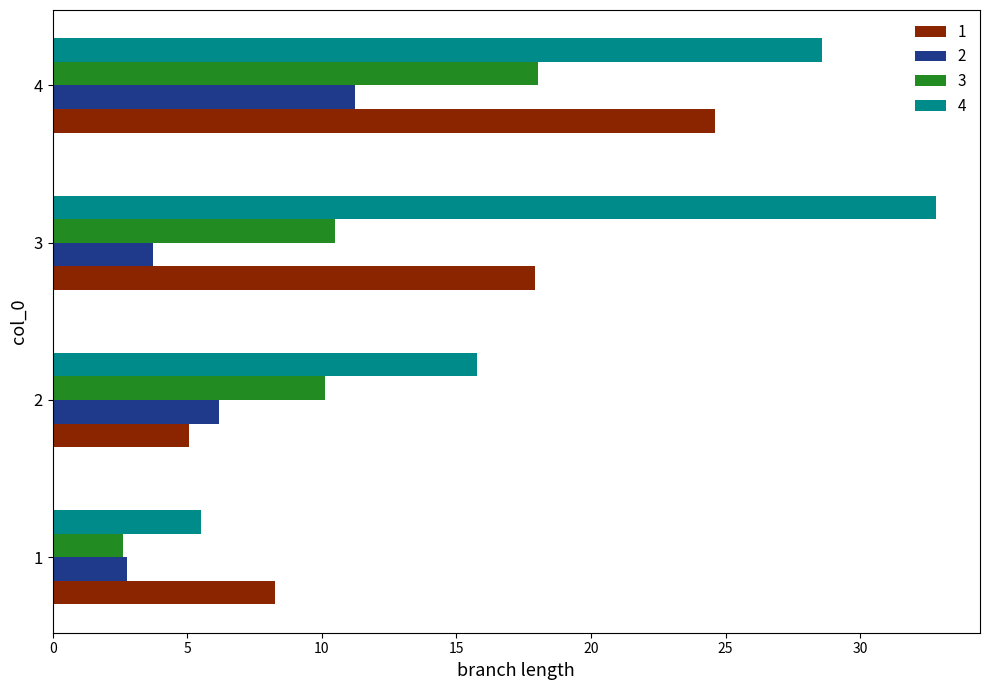

What is the difference between the second highest and second lowest values in the 4 series?

12.8